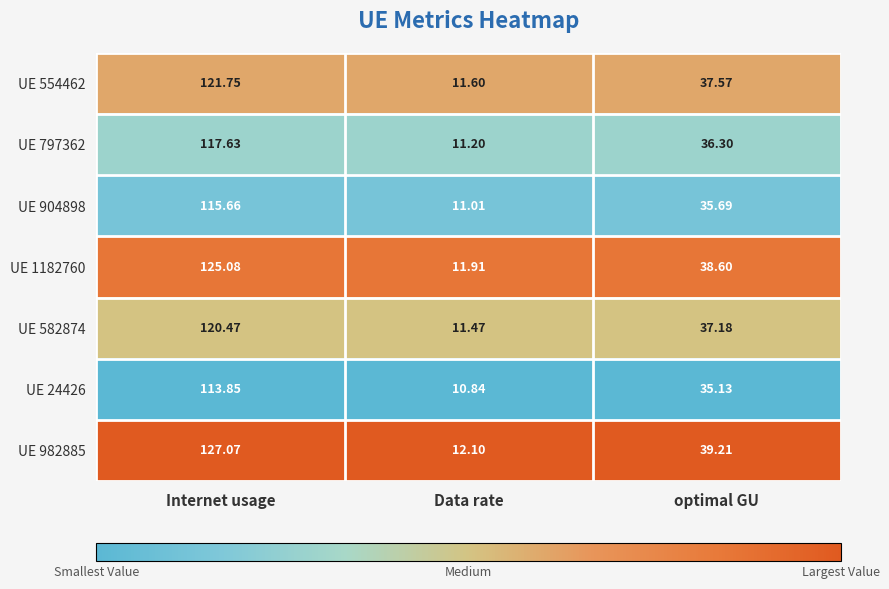

List the labels in order of UE 1182760 value, largest first.

Internet usage, optimal GU, Data rate